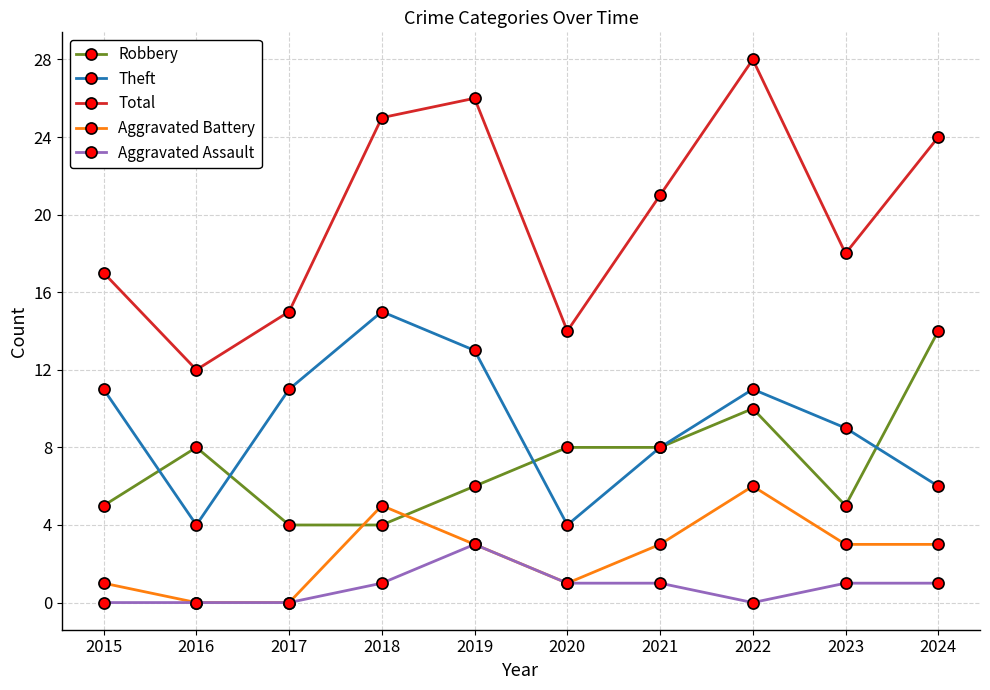

Where is Total nearest to the value 20?

2021